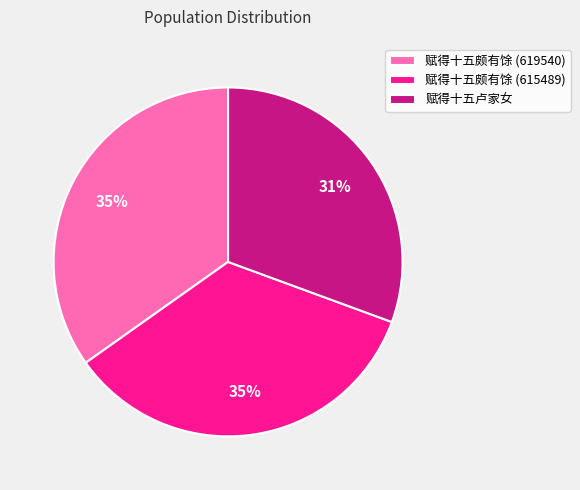

To the nearest percent, what is the difference between the largest and smallest slice percentages?

4%